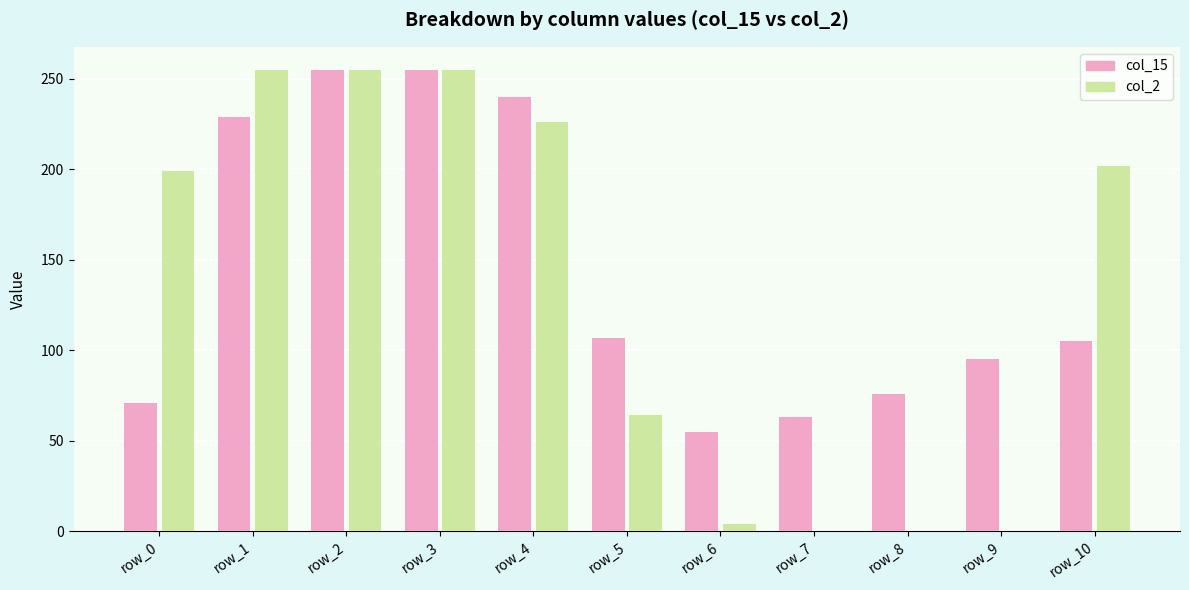

Reading right to left, list all the values displayed in this chart.

col_15: row_10=105	row_9=95	row_8=76	row_7=63	row_6=55	row_5=107	row_4=240	row_3=255	row_2=255	row_1=229	row_0=71
col_2: row_10=202	row_9=0	row_8=0	row_7=0	row_6=4	row_5=64	row_4=226	row_3=255	row_2=255	row_1=255	row_0=199